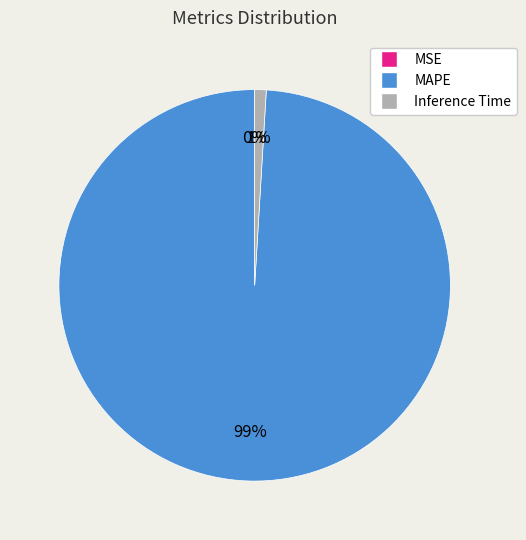

Is it true that Inference Time is 11% of the pie?

False